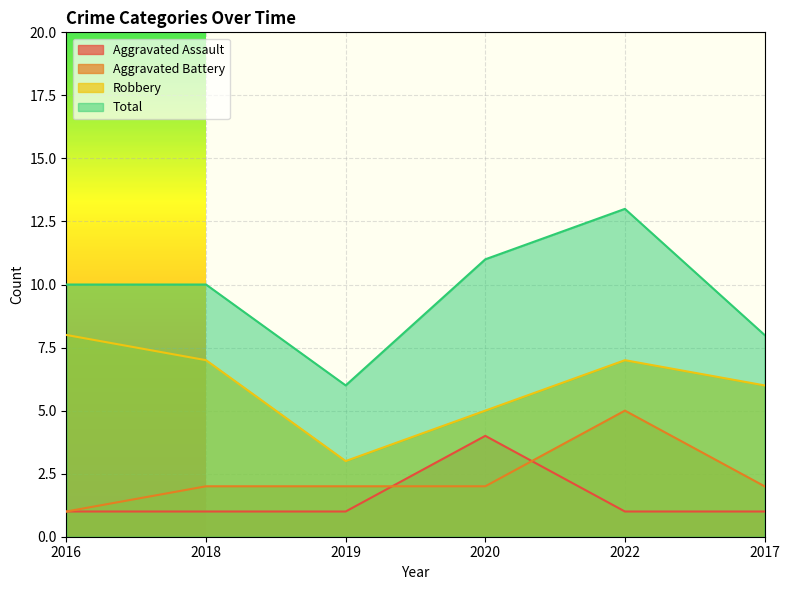

Reading left to right, list all the values displayed in this chart.

Aggravated Assault: 2016=1	2018=1	2019=1	2020=4	2022=1	2017=1
Aggravated Battery: 2016=1	2018=2	2019=2	2020=2	2022=5	2017=2
Robbery: 2016=8	2018=7	2019=3	2020=5	2022=7	2017=6
Total: 2016=10	2018=10	2019=6	2020=11	2022=13	2017=8